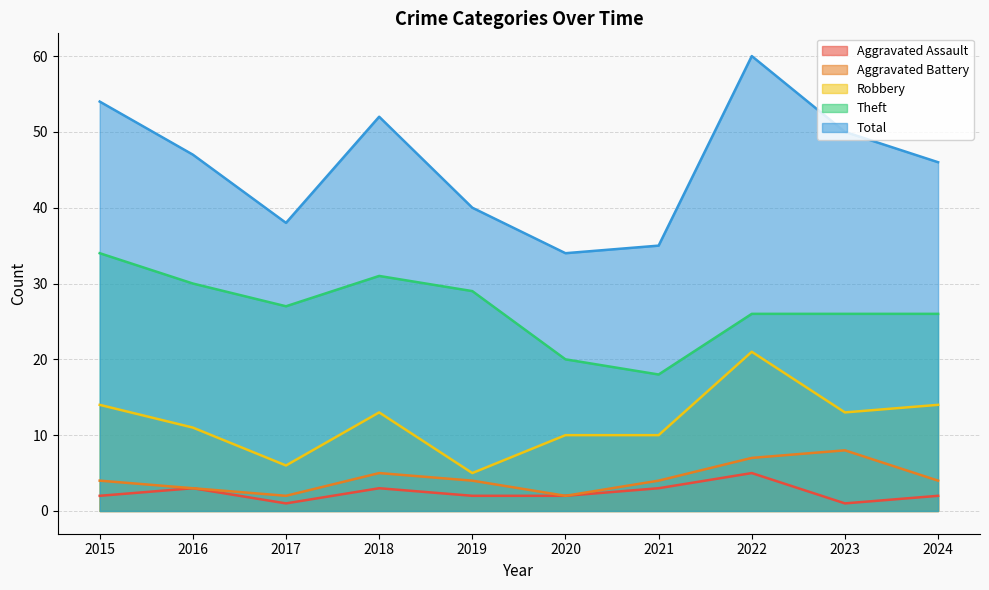

Rank the series at 2017 from highest to lowest value.

Total, Theft, Robbery, Aggravated Battery, Aggravated Assault